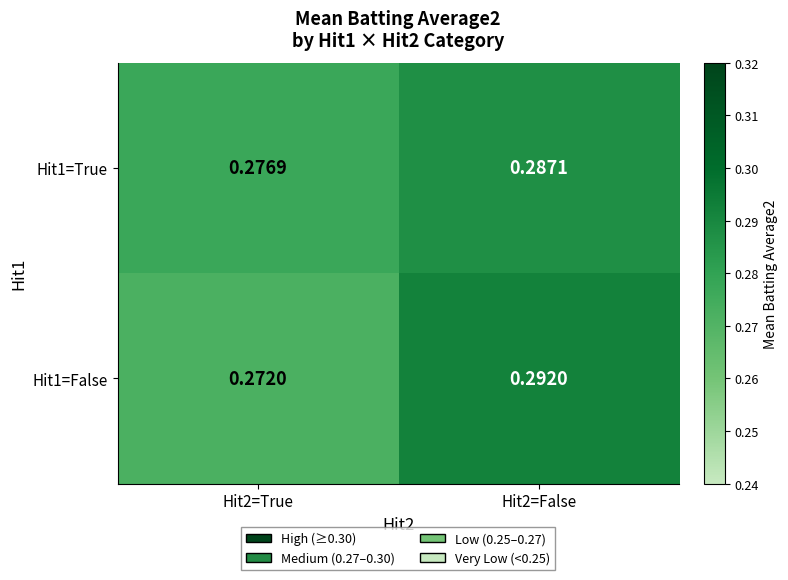

Is the value of Hit1=True at Hit2=False greater than the value of Hit1=False at Hit2=False?

No